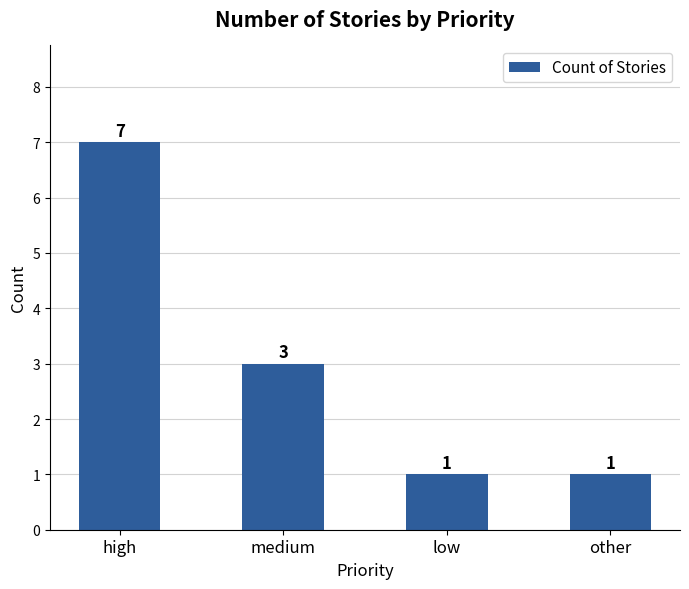

Approximately how many times larger is the value at medium compared to high?

0.4